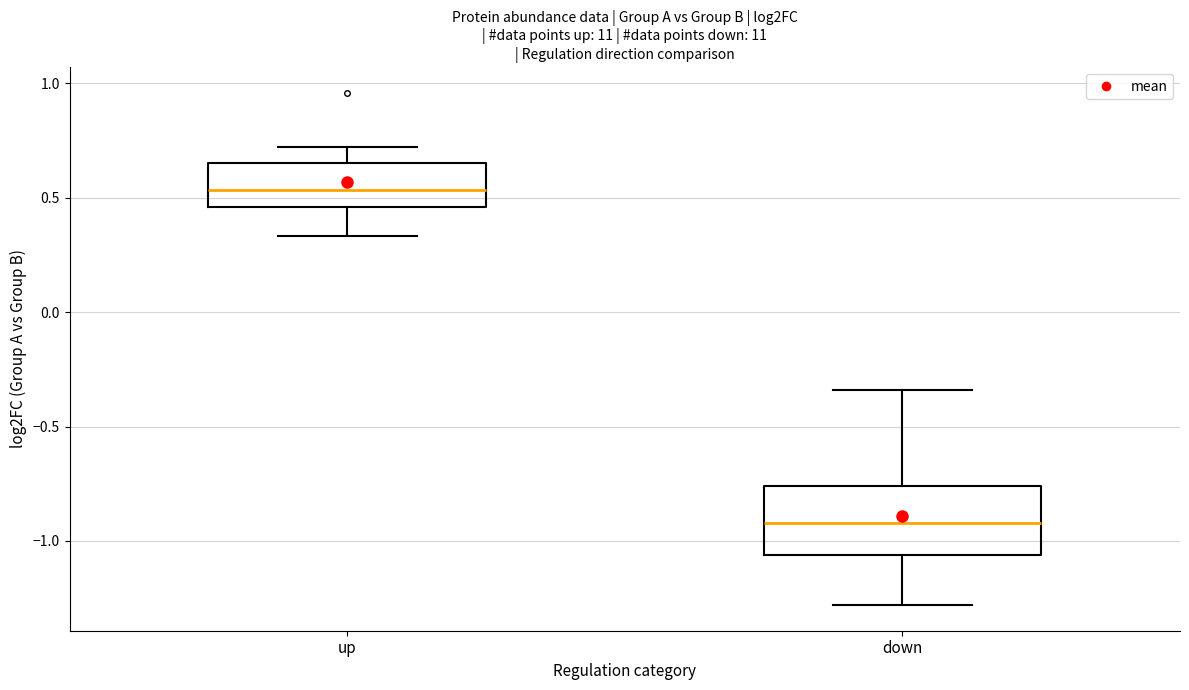

Where does the lower whisker of the box for up end on the y-axis? The values are not printed on the chart, so give them approximately, as read against the axis.

0.35